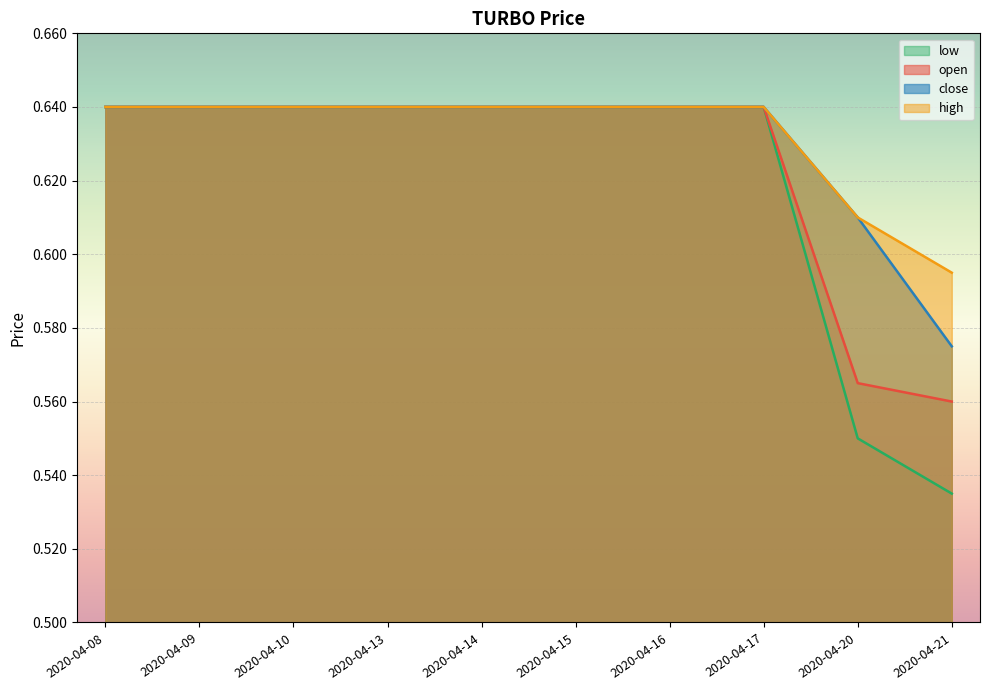

Which series has the largest total across all categories?

high